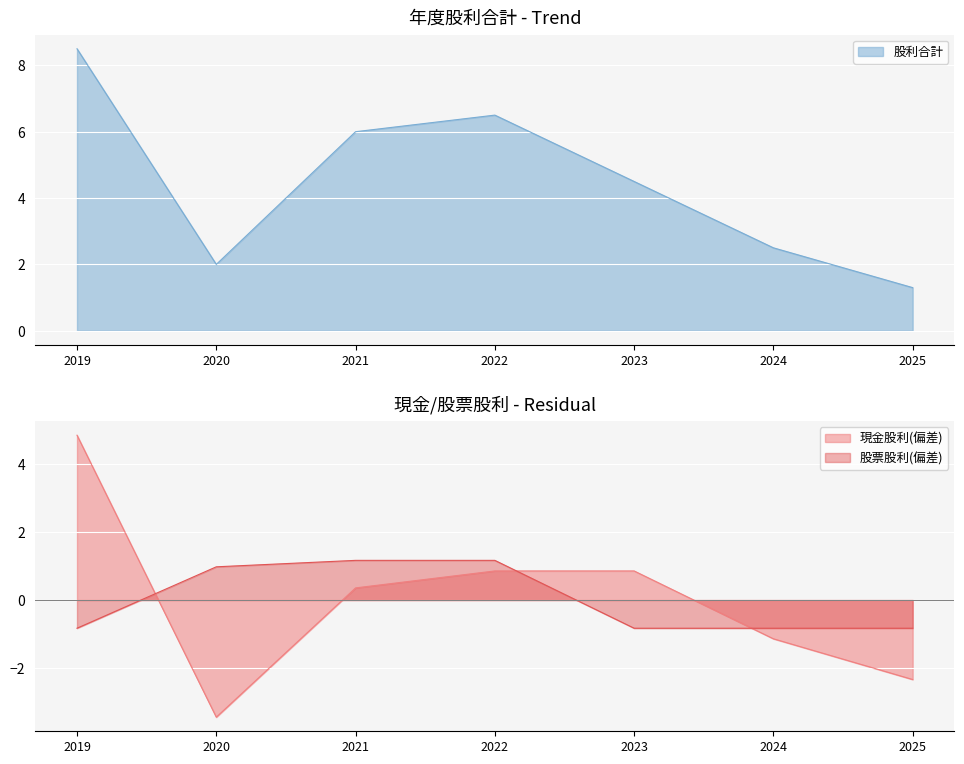

What is the greatest value displayed?

8.5